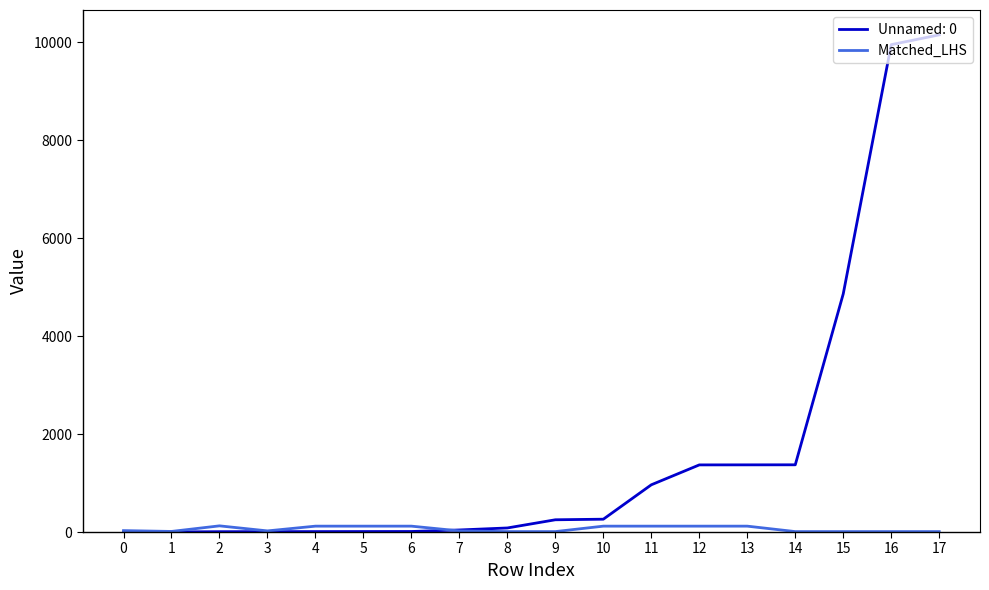

Is the value of Unnamed: 0 at 12 greater than the value of Matched_LHS at 9?

Yes